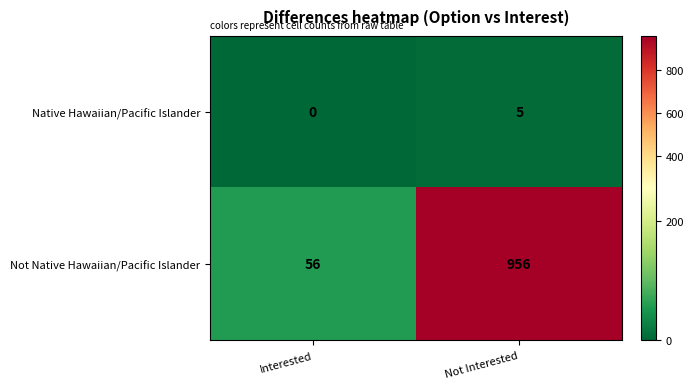

What is the difference between the Native Hawaiian/Pacific Islander values at Interested and Not Interested?

5